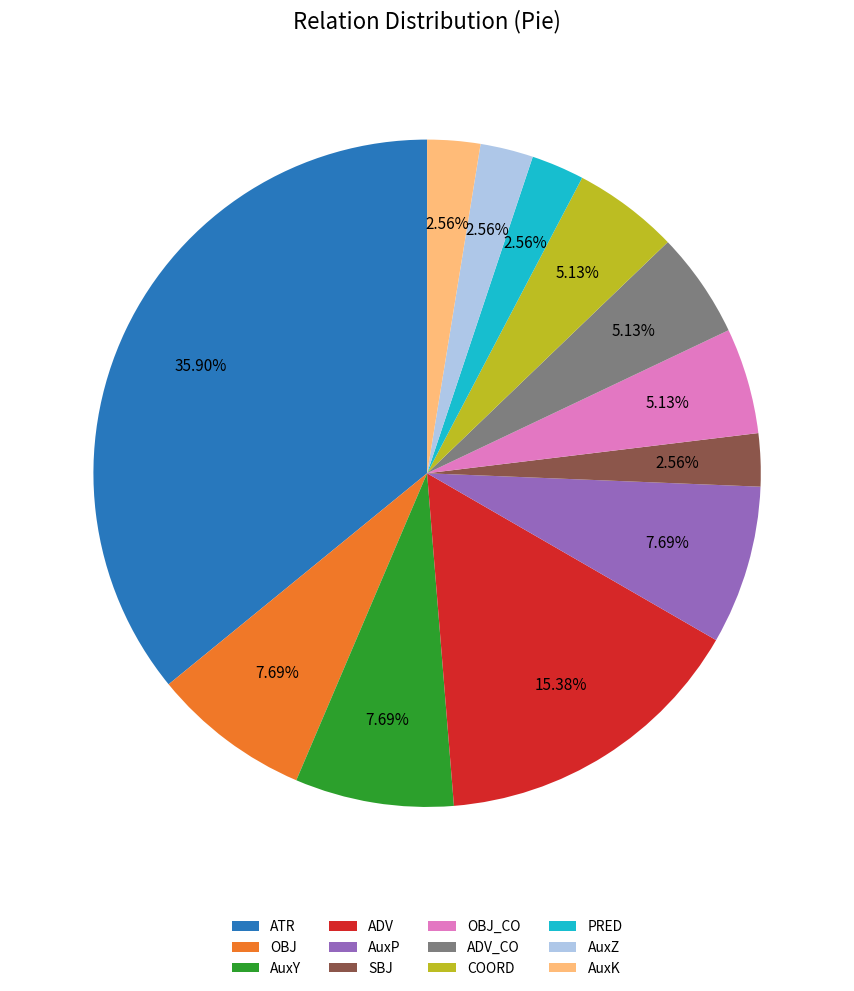

To the nearest percent, what is the difference between the largest and smallest slice percentages?

33%